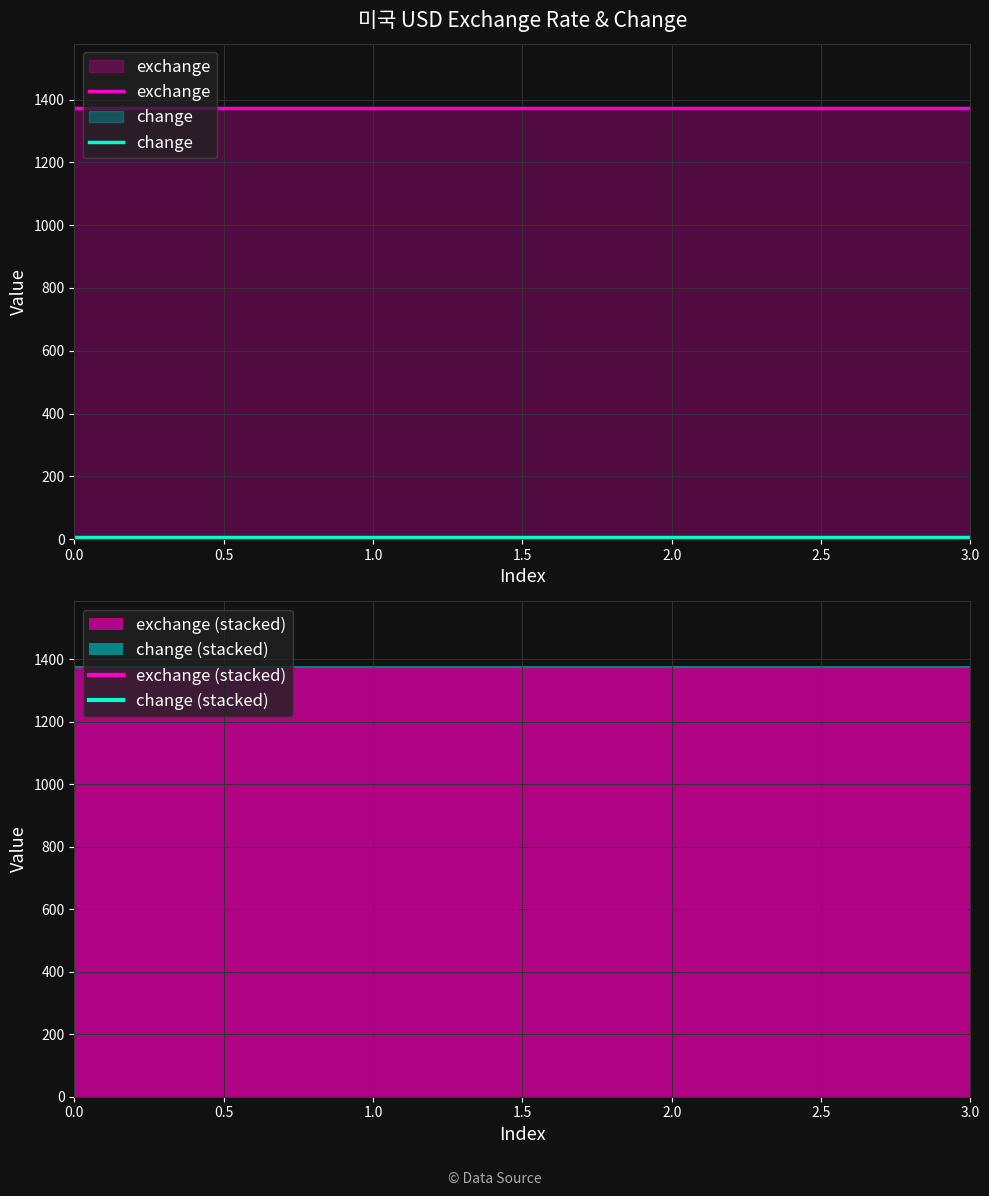

What is the value of the change point at the 2nd from the left?

5.5